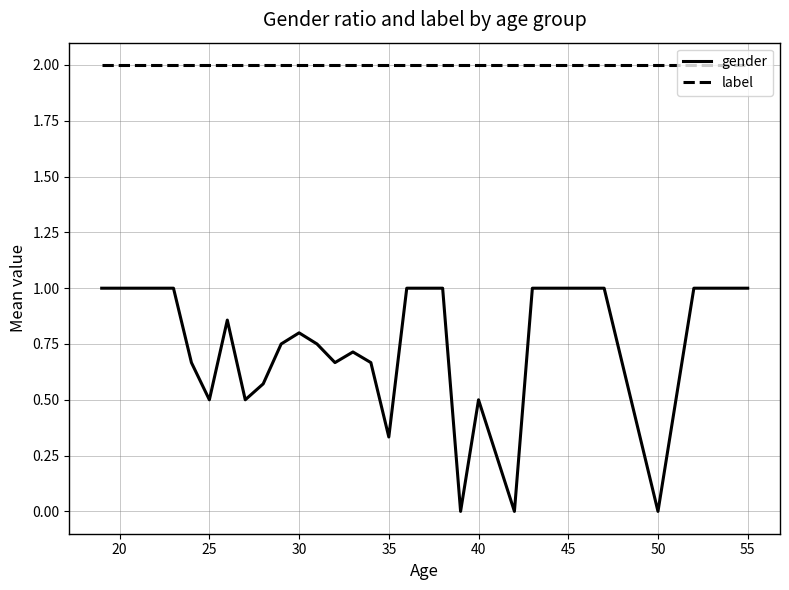

True or false: gender and label intersect in this chart.

False